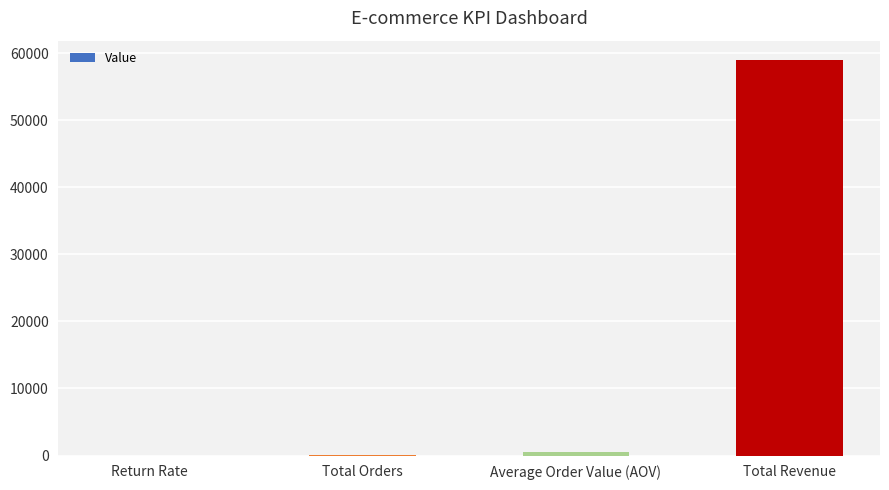

How many distinct data groups are displayed?

1